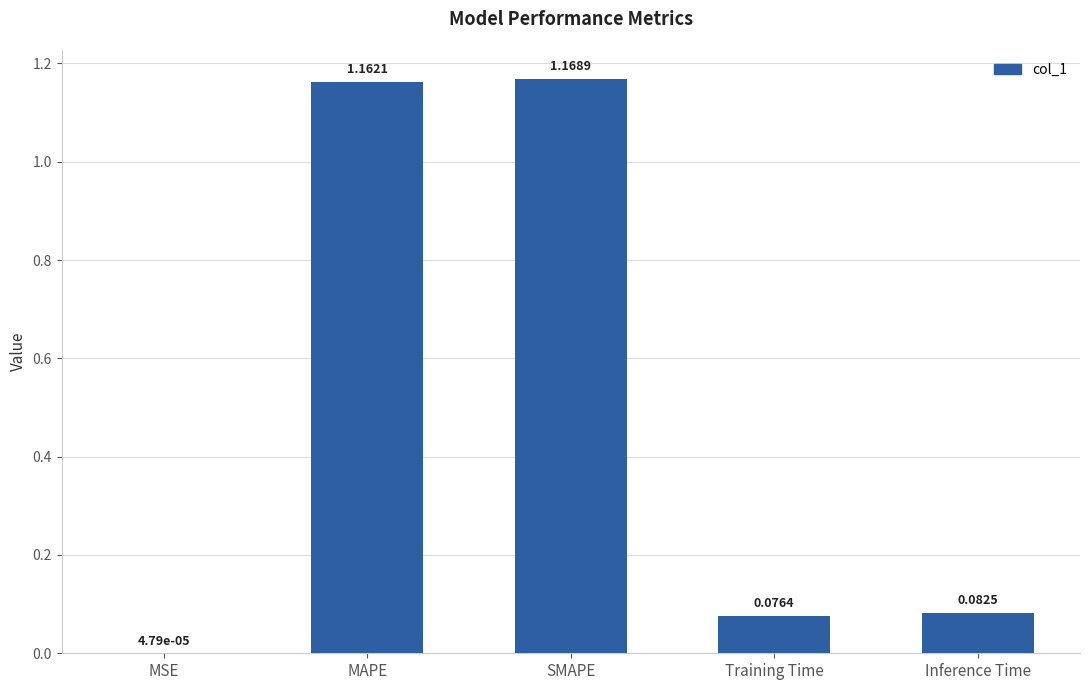

The chart shows a value of 0.4 at SMAPE. True or false?

False